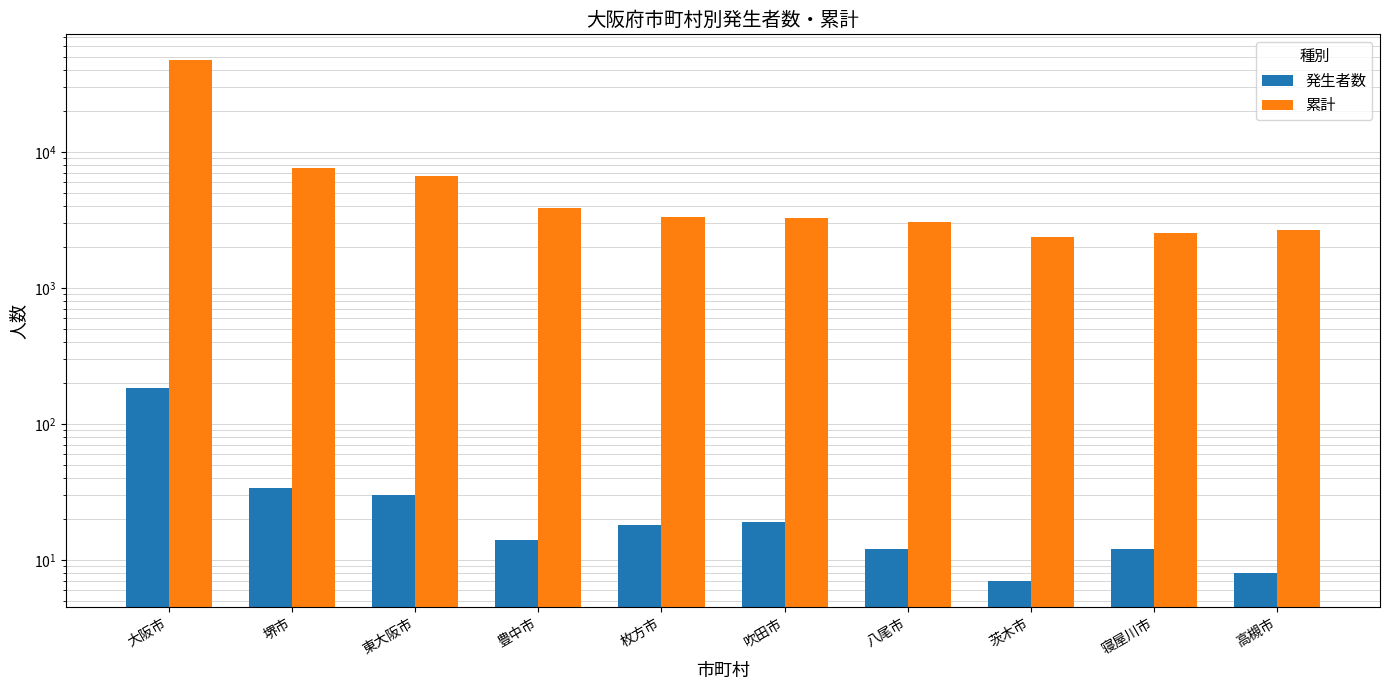

What is the approximate value of 発生者数 at 堺市, to the nearest 10?

30